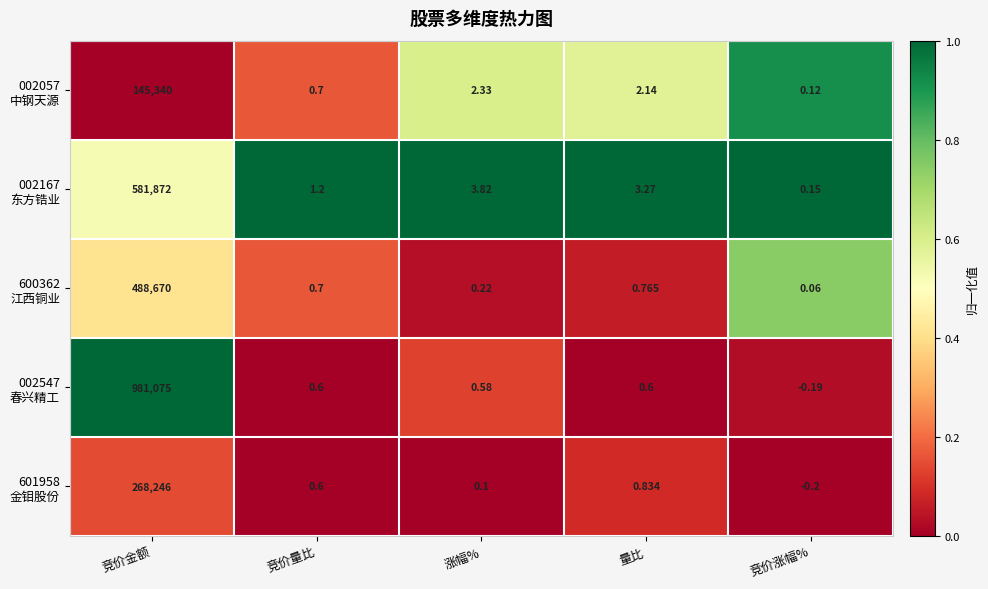

At which category is the sum across all series the highest?

竞价金额